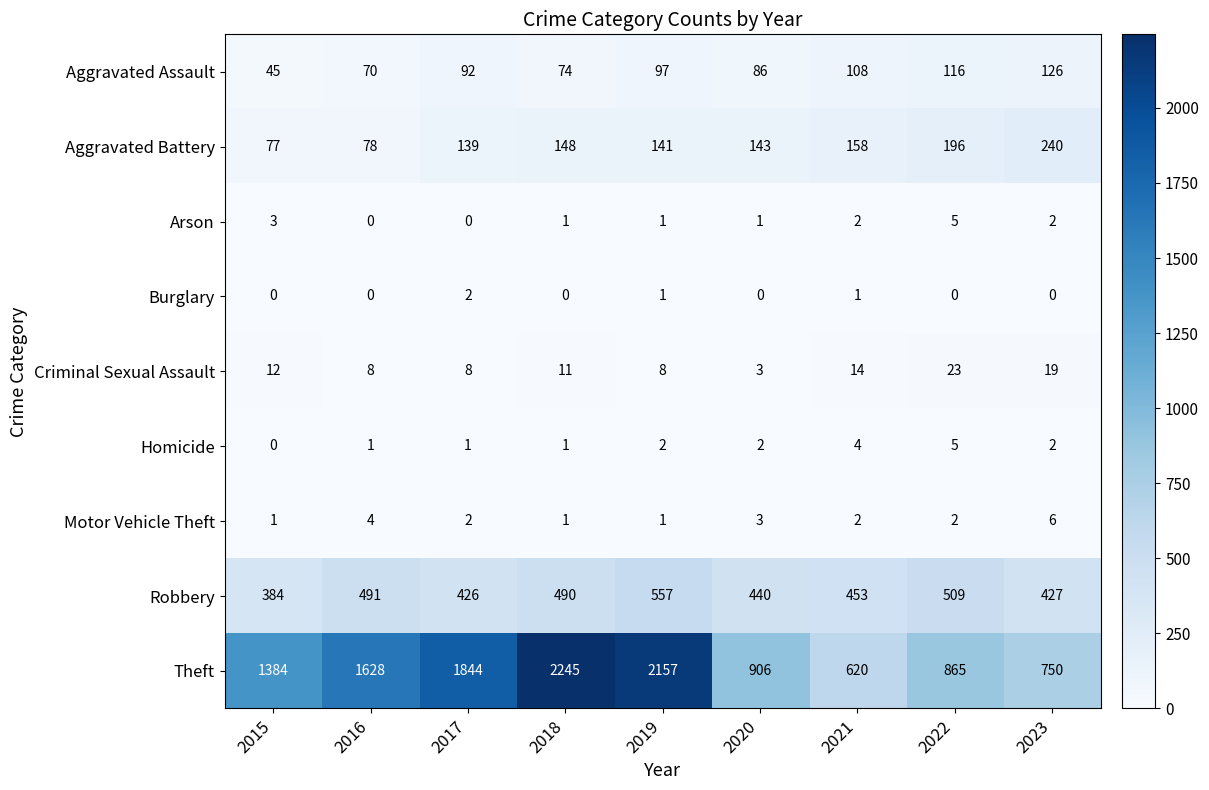

At which category is the sum across all series the highest?

2018